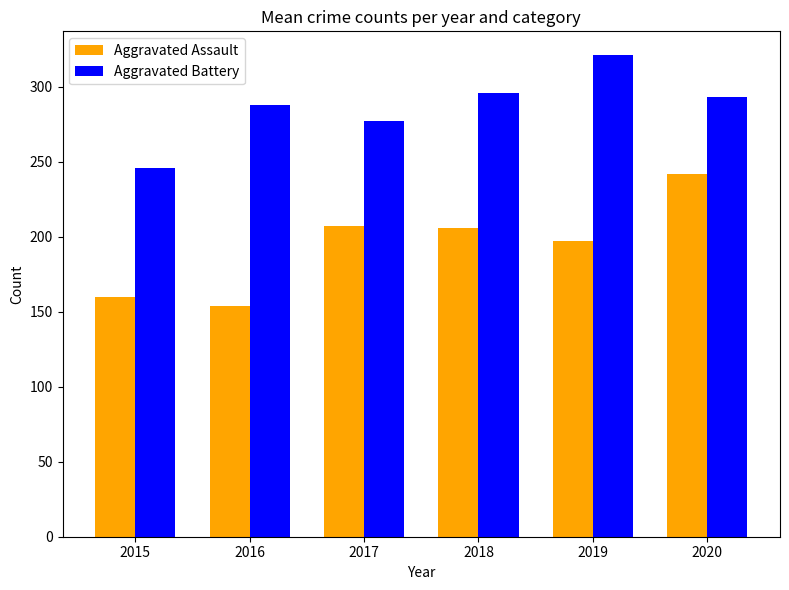

At which category is the sum across all series the highest?

2020